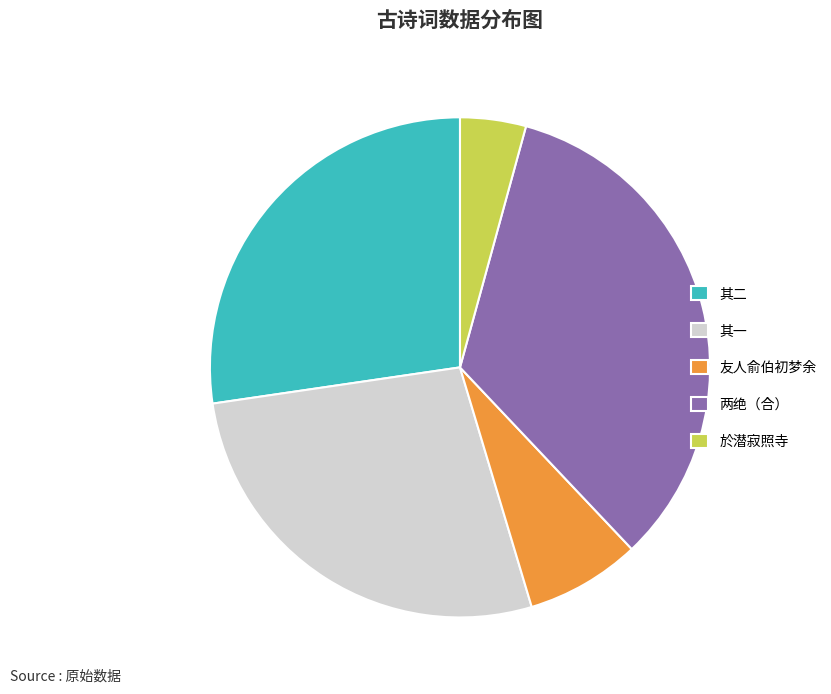

Between 於潜寂照寺 and 其二, which is larger?

其二